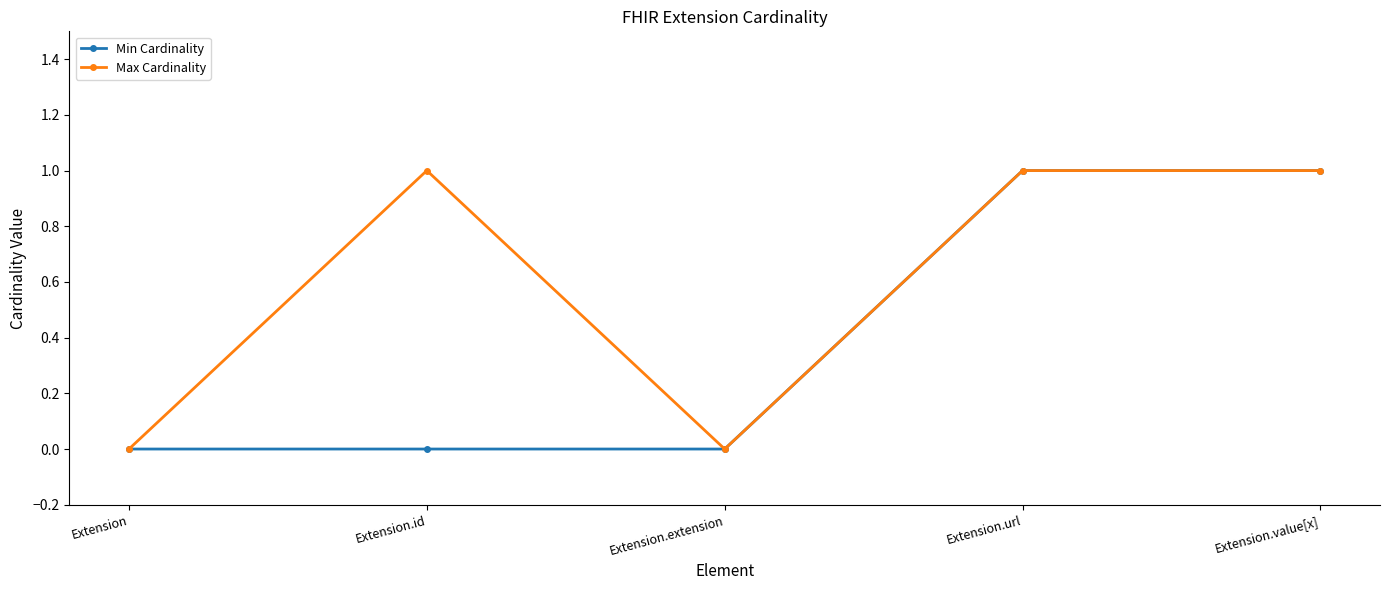

Count the number of data series in this chart.

2